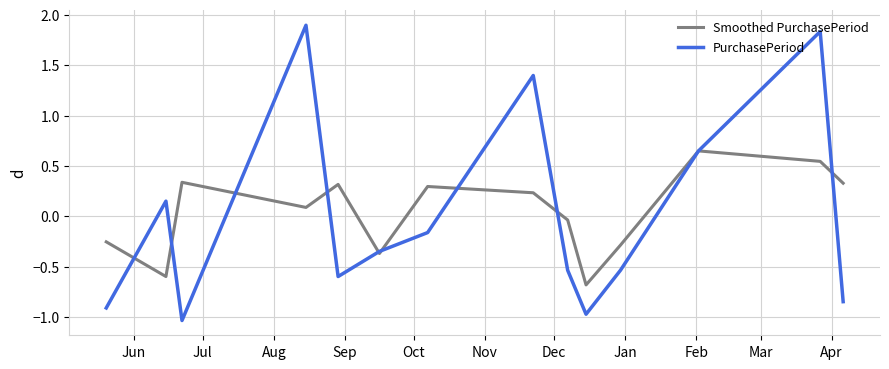

What is the maximum value shown in the chart?

1.9